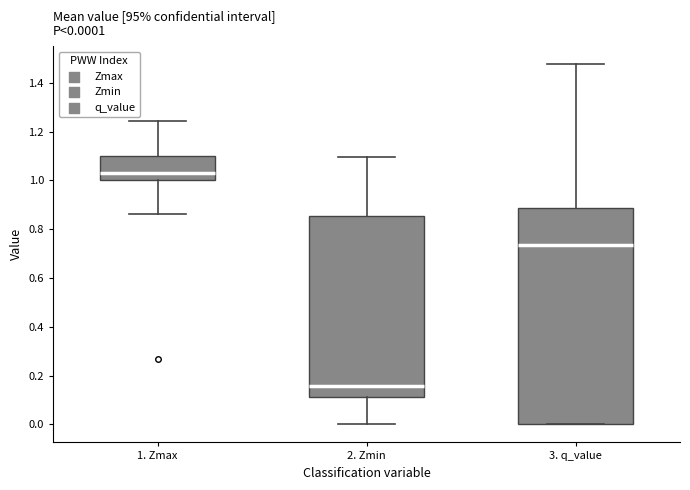

Which box has the highest median line?

1. Zmax